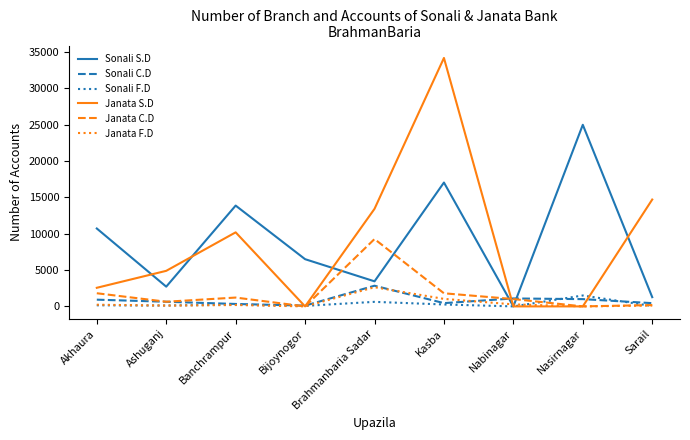

Where is Janata F.D nearest to the value 1320?

Kasba